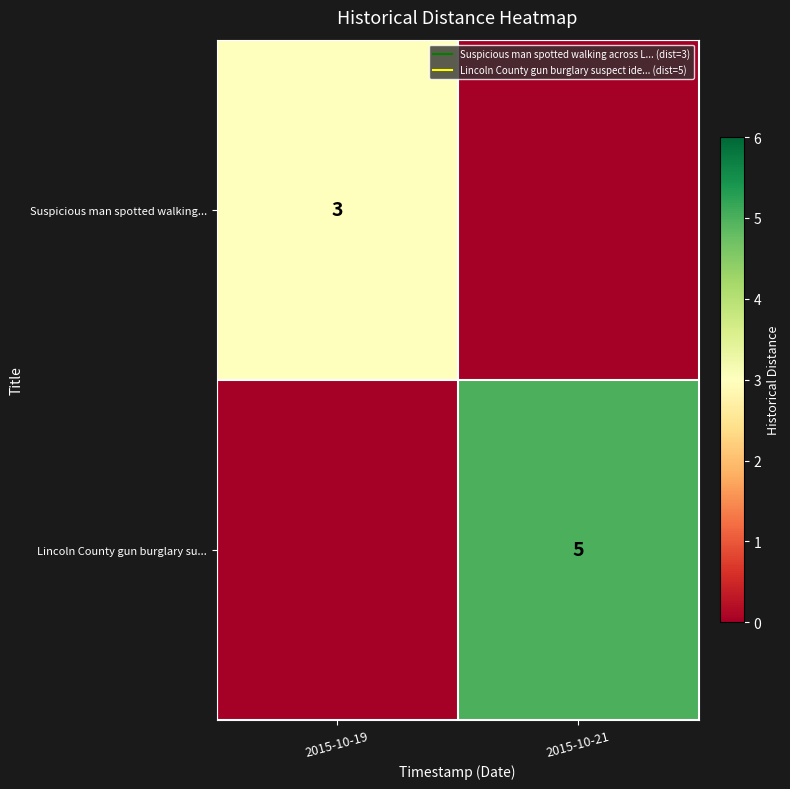

Rank the series at 2015-10-21 from lowest to highest value.

Suspicious man spotted walking..., Lincoln County gun burglary su...